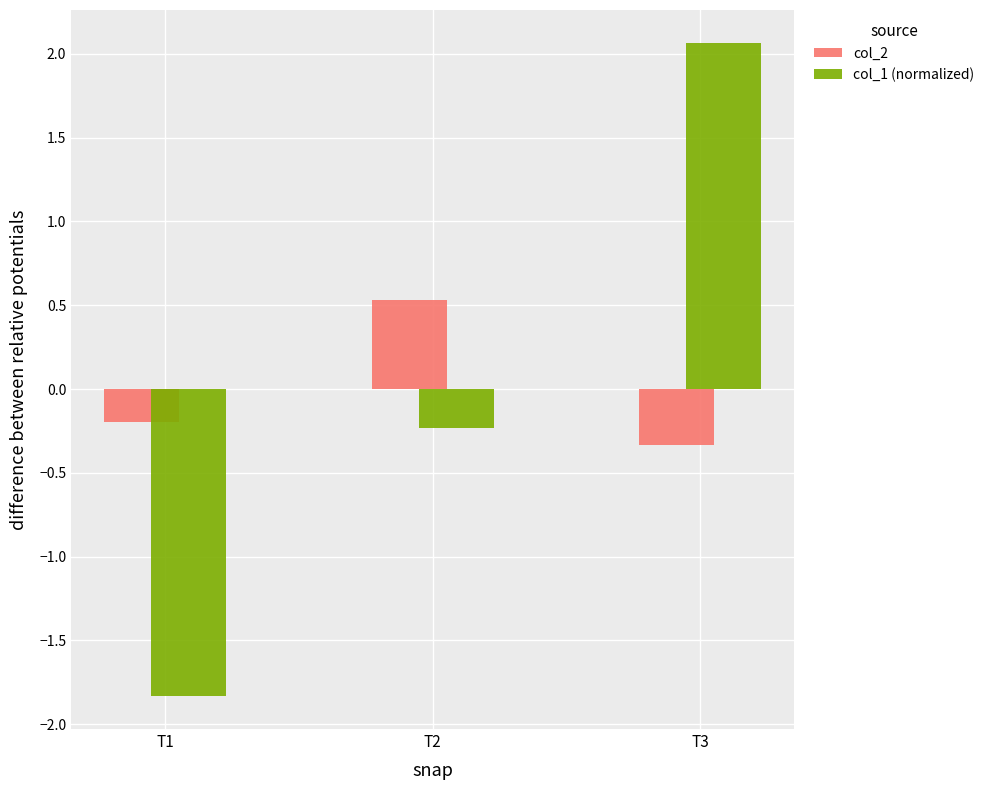

Reading left to right, transcribe all the data shown in this chart.

col_2: T1=-0.2	T2=0.5	T3=-0.3
col_1 (normalized): T1=-1.8	T2=-0.2	T3=2.1